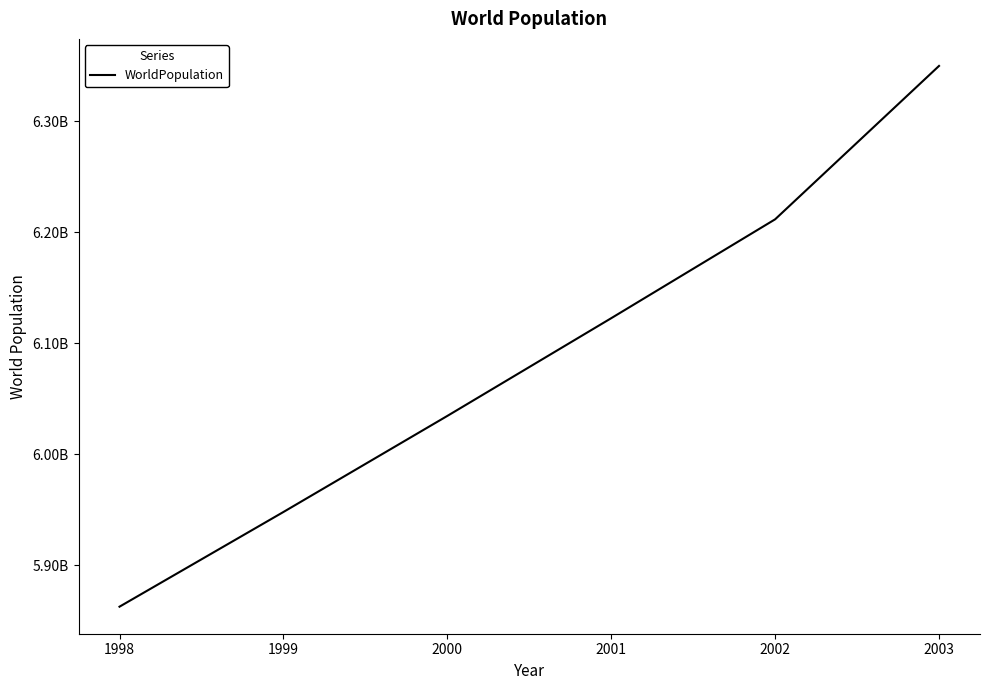

Is it true that the value at 2003 is 6349795180?

True